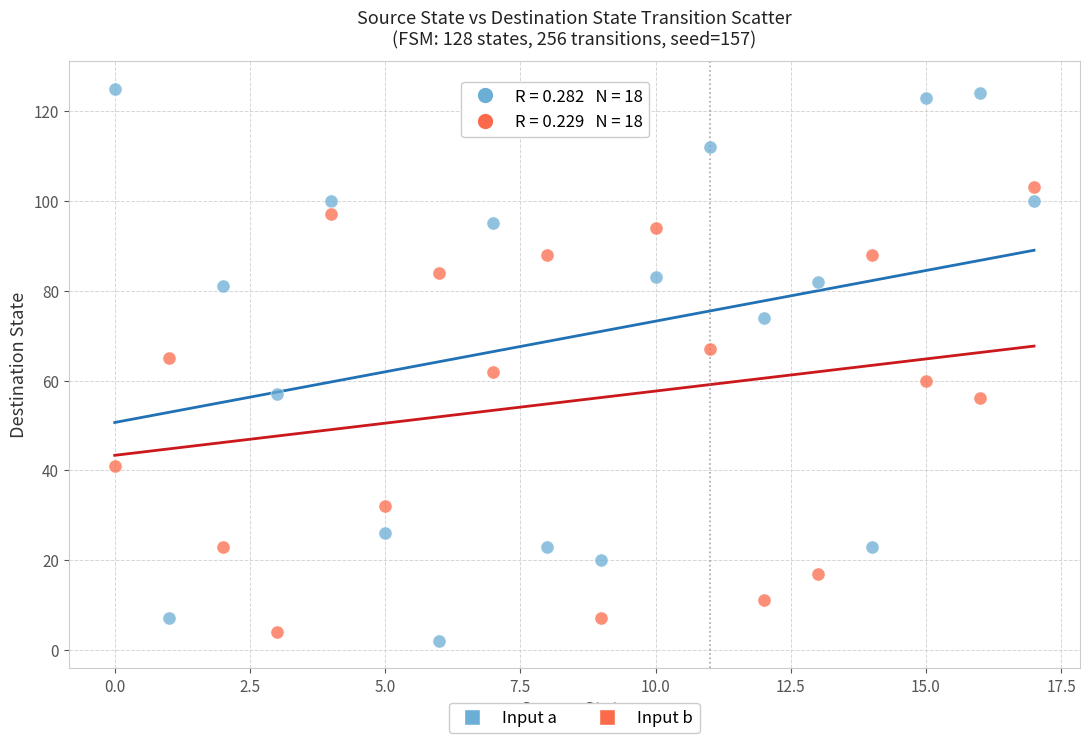

Which series reaches the maximum Y coordinate?

Input a